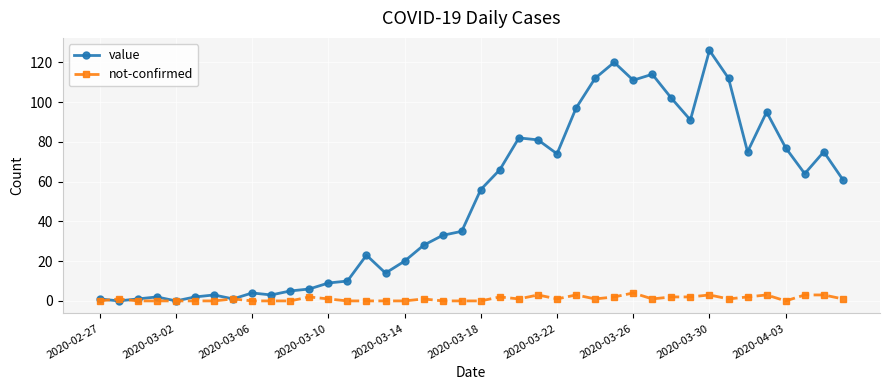

What is the sum of all not-confirmed values?

44